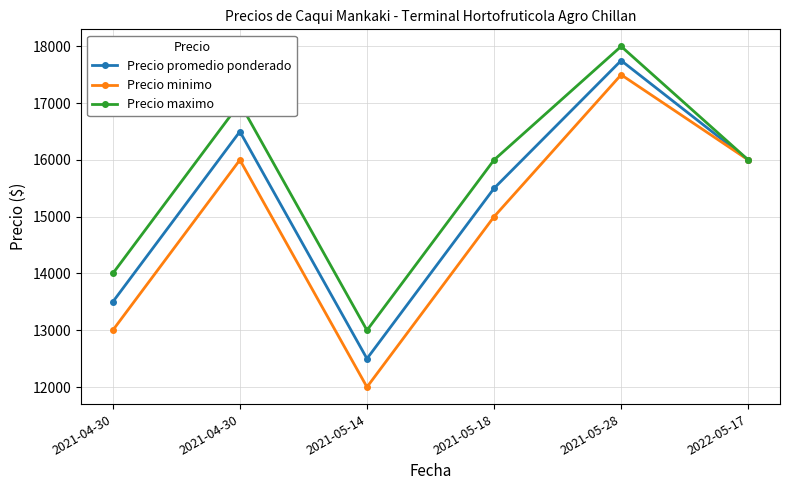

What are all the series names shown in the legend?

Precio promedio ponderado, Precio minimo, Precio maximo